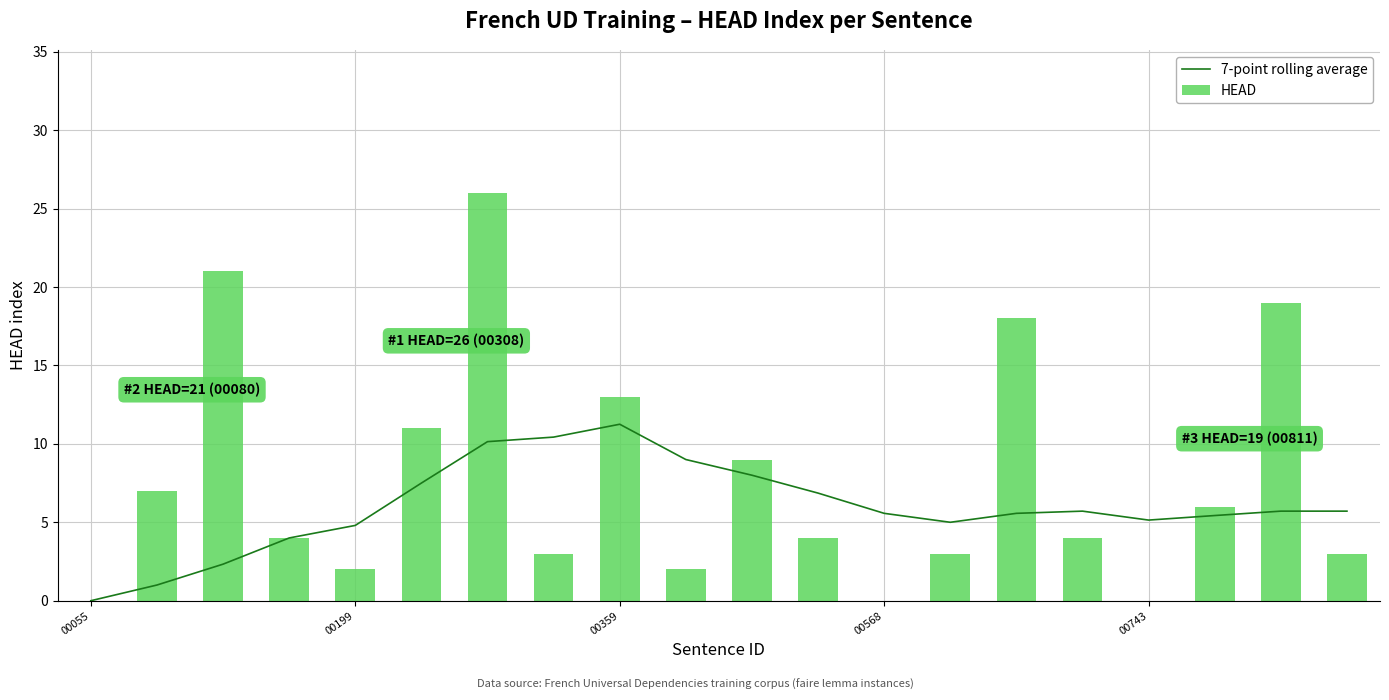

Rank the series by their average value, from highest to lowest.

HEAD, 7-point rolling average